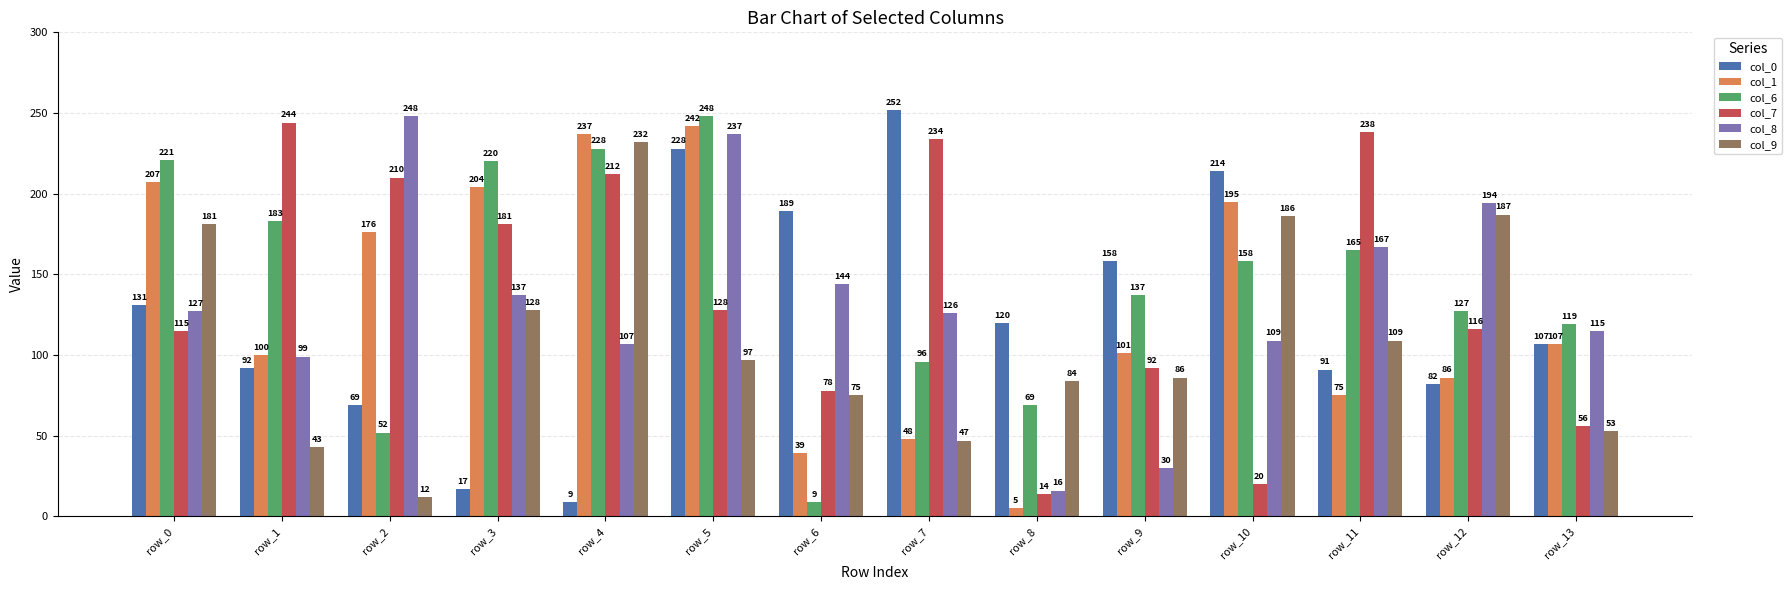

How many categories are shown in the chart?

14